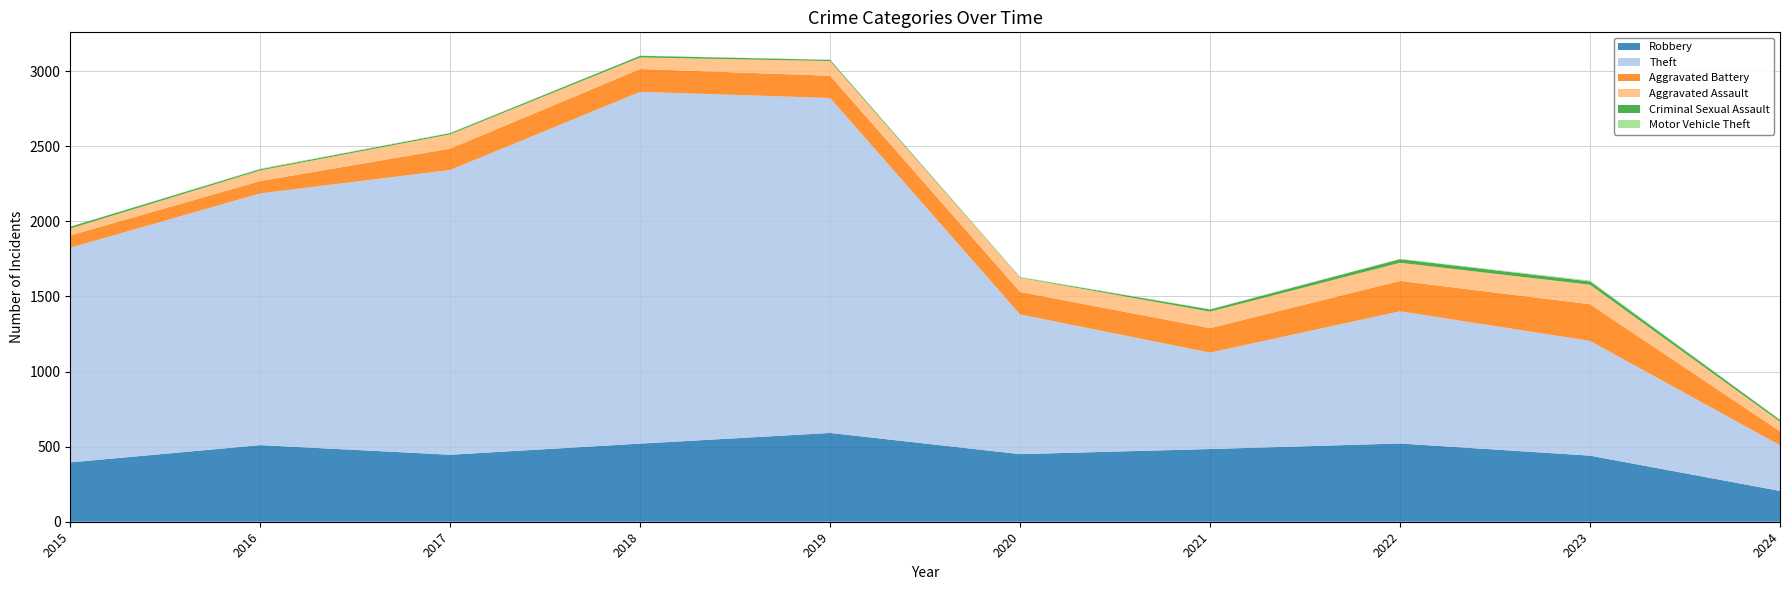

Reading left to right, transcribe all the data shown in this chart.

Robbery: 395	510	446	520	591	450	484	521	440	205
Theft: 1429	1676	1896	2342	2230	930	642	880	764	304
Aggravated Battery: 82	82	142	152	148	150	163	202	244	93
Aggravated Assault: 46	71	95	77	98	94	110	121	130	64
Criminal Sexual Assault: 12	8	8	11	8	3	14	24	22	12
Motor Vehicle Theft: 1	4	2	1	1	3	2	2	6	2